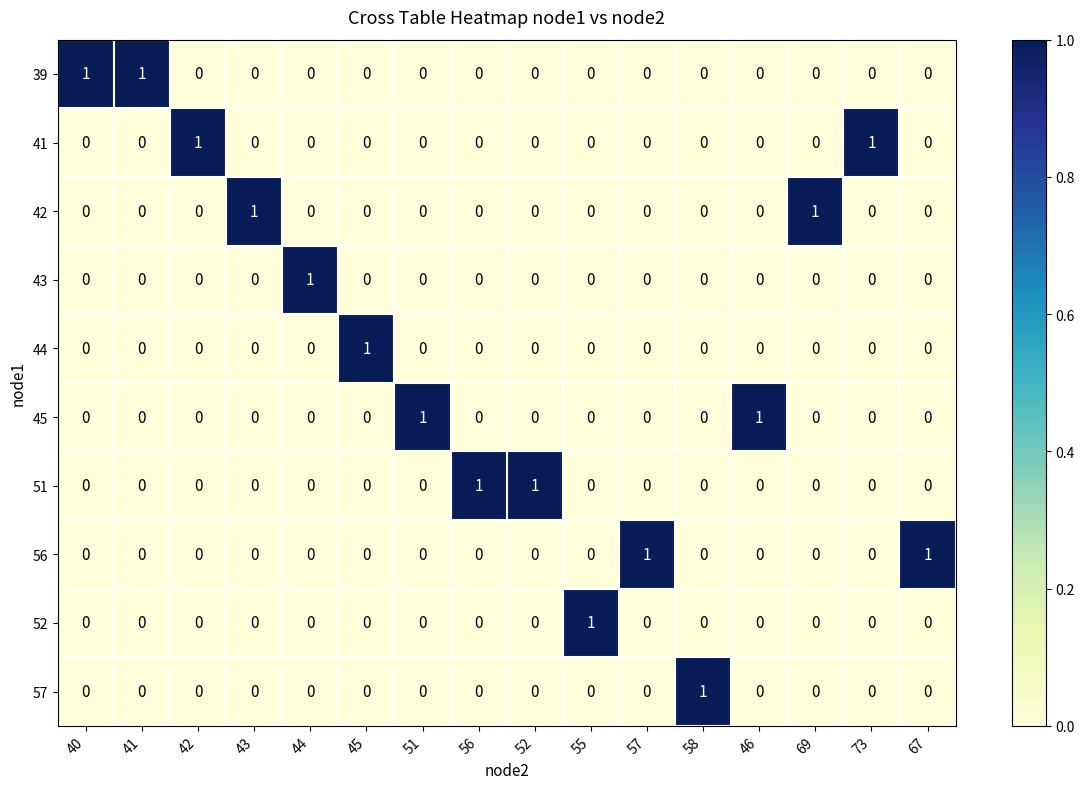

How many 57 values are between 0 and 1?

16